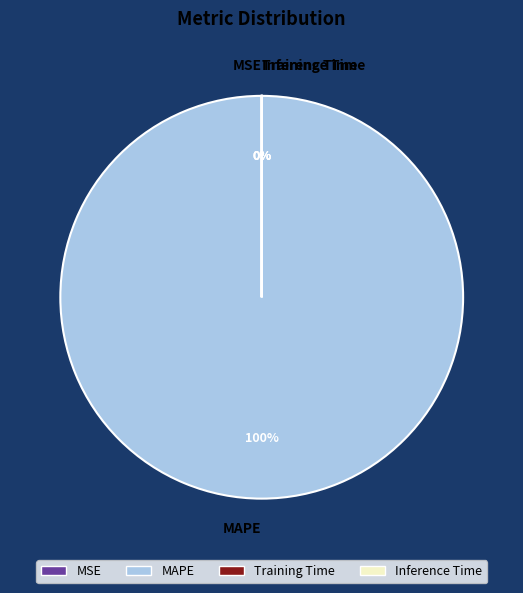

Between MSE and Inference Time, which is larger?

Inference Time